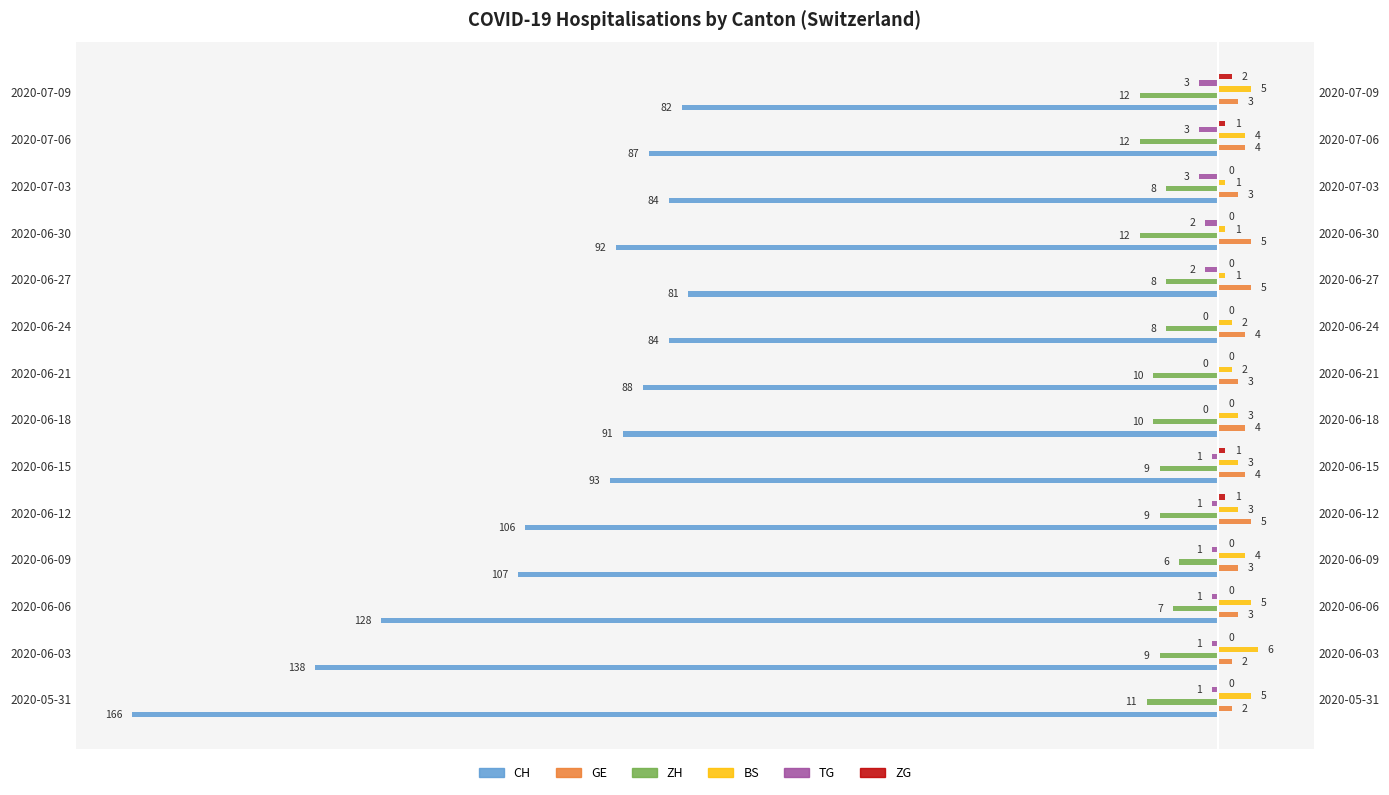

Which series has the widest spread of values?

CH